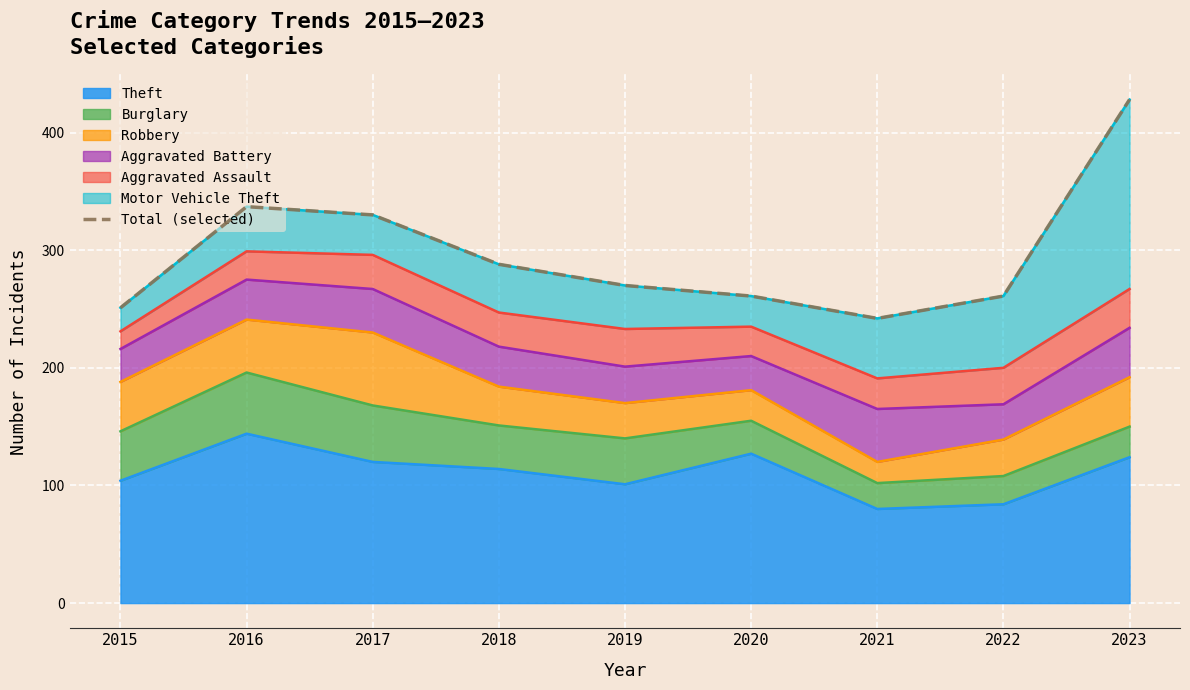

List the labels in order of value, smallest first.

2021, 2015, 2020, 2022, 2019, 2018, 2017, 2016, 2023